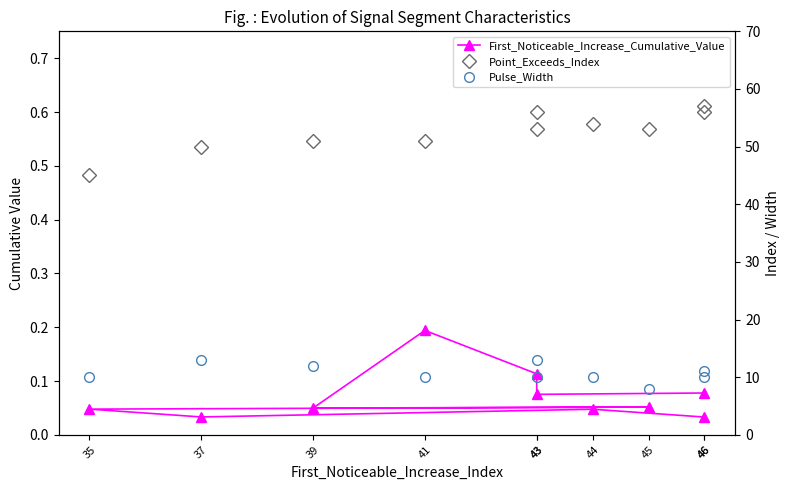

What is the greatest value displayed?

57.0